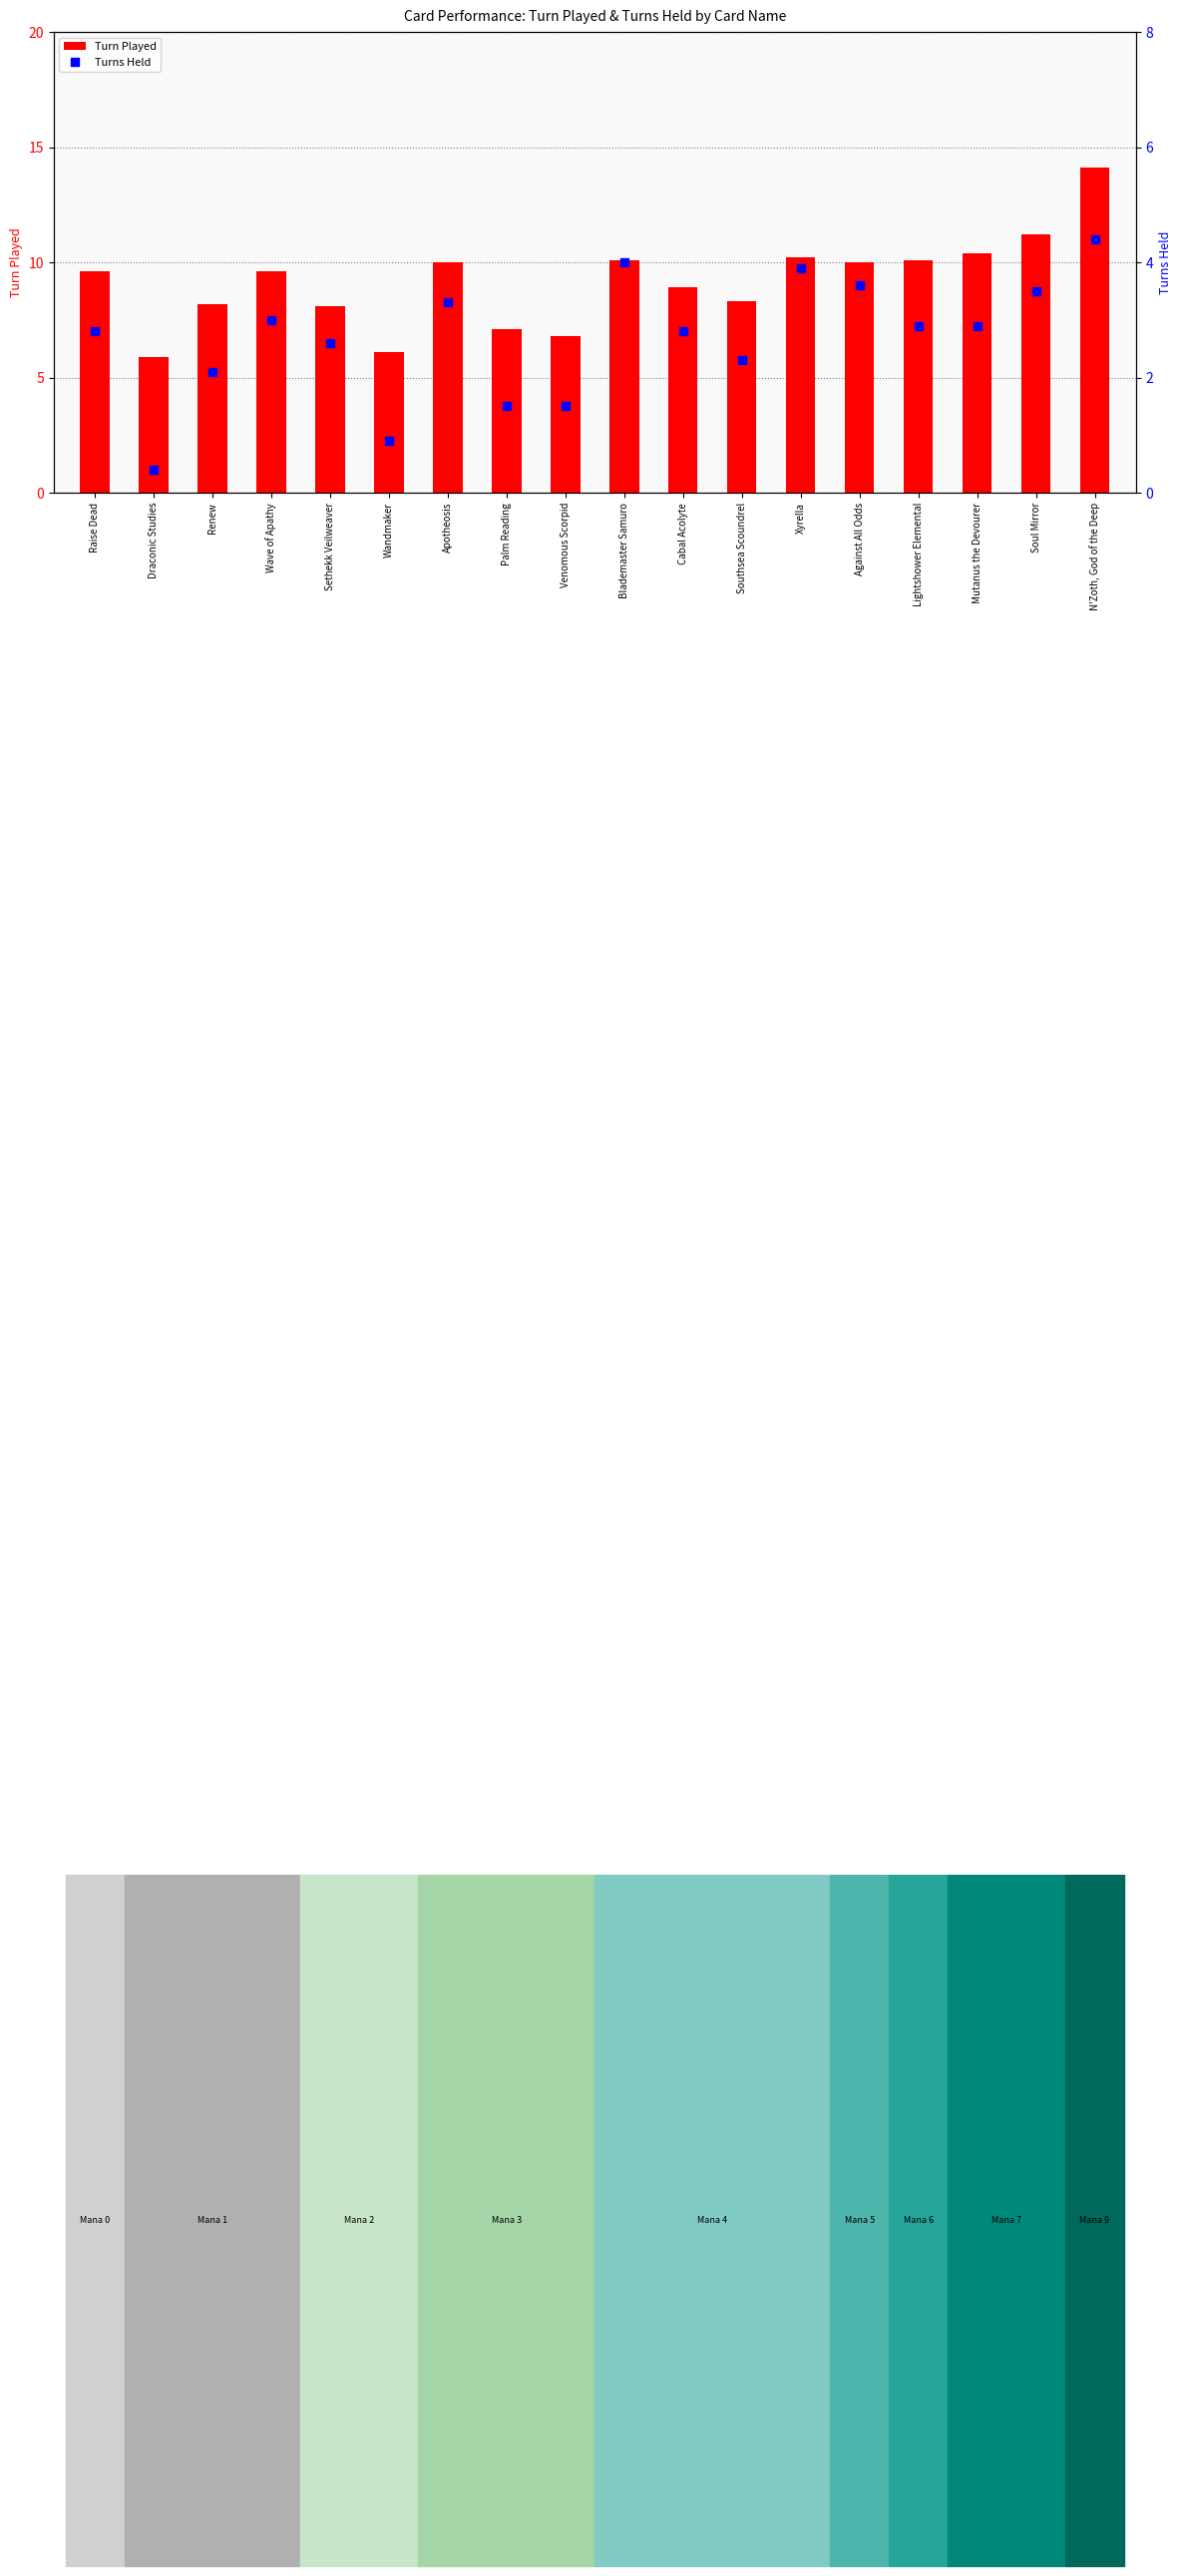

The Turn Played series shows 6.5 at Lightshower Elemental. True or false?

False